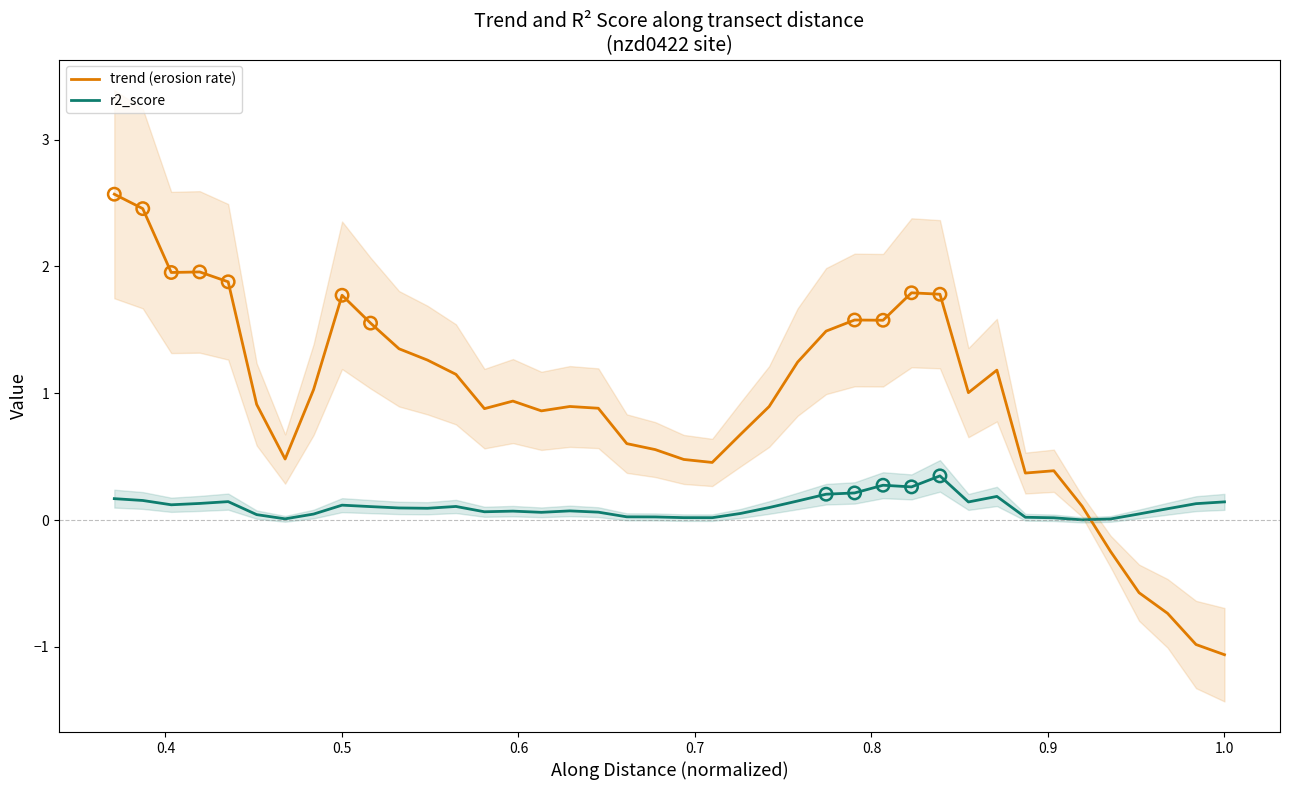

Which series contains the lowest Y value?

trend (erosion rate)